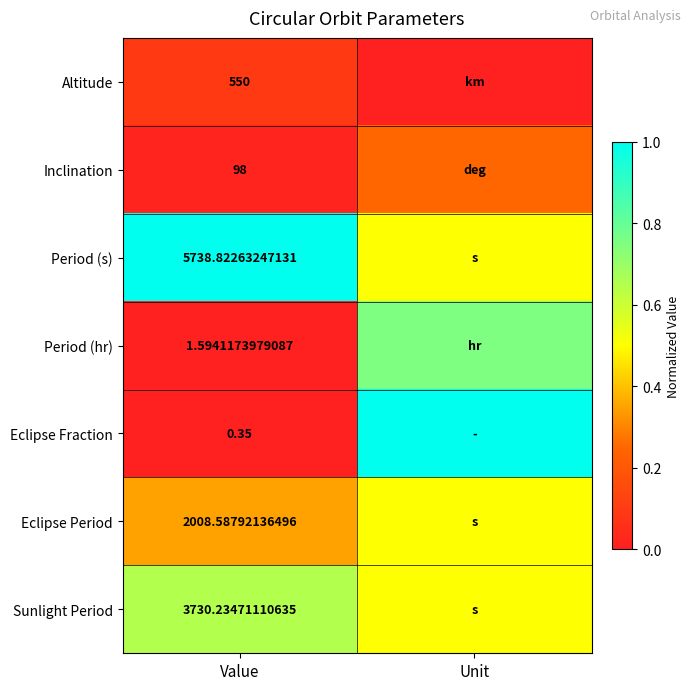

Is the value of Period (hr) at Value greater than the value of Altitude at Value?

No